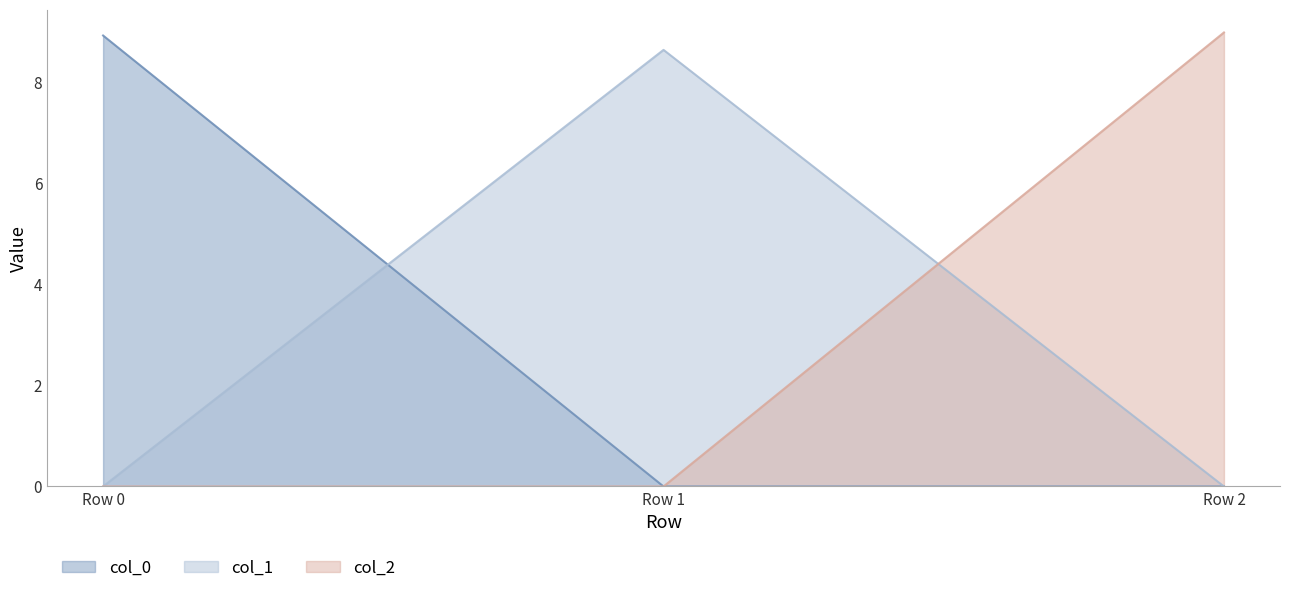

Rank the categories by col_2 value from lowest to highest.

Row 0, Row 1, Row 2